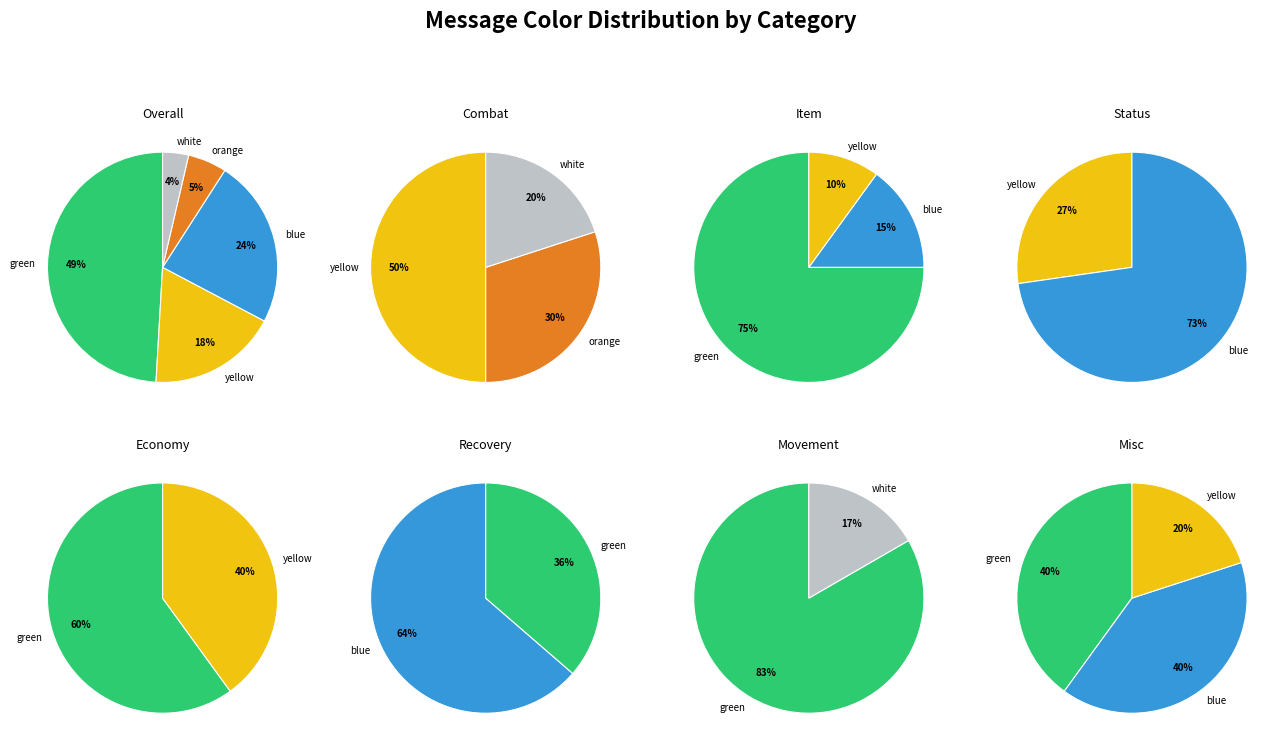

Rank the categories by value from lowest to highest.

white, orange, yellow, blue, green